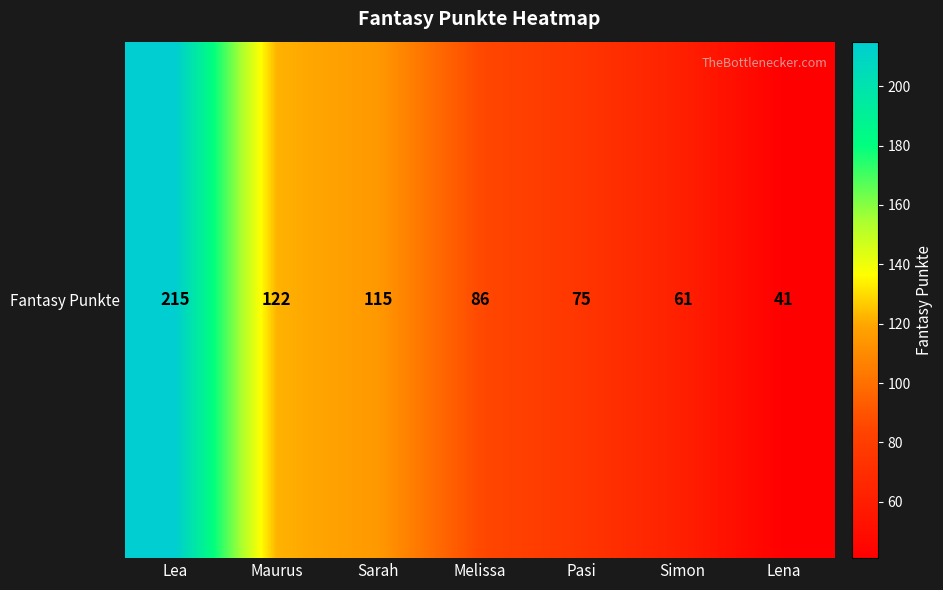

List the labels in order of value, largest first.

Lea, Maurus, Sarah, Melissa, Pasi, Simon, Lena